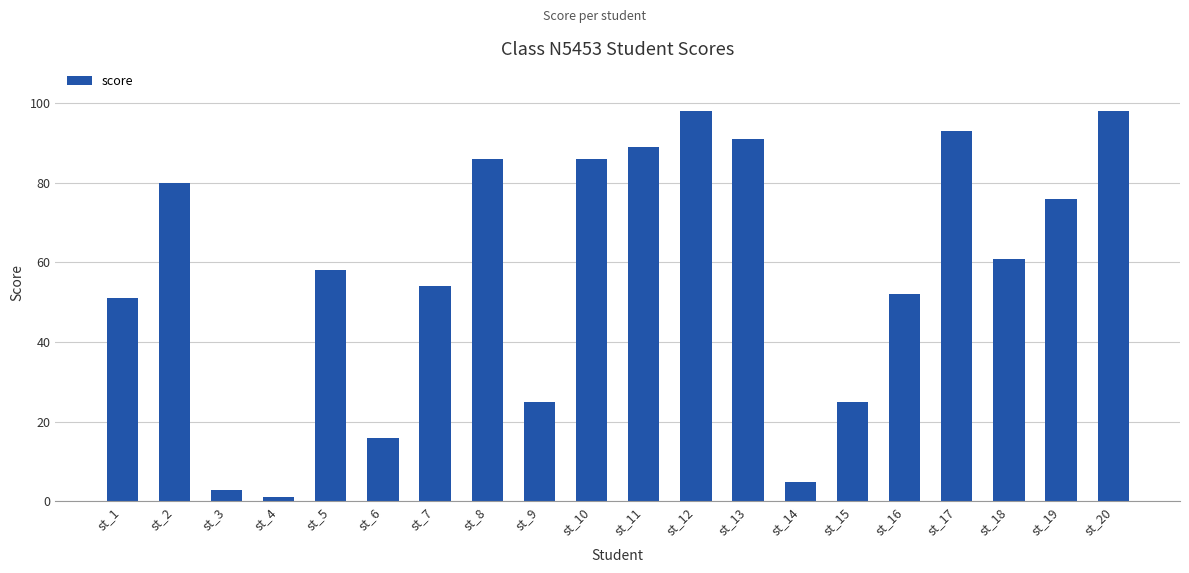

What is the ratio of the value at st_6 to the value at st_8?

0.2